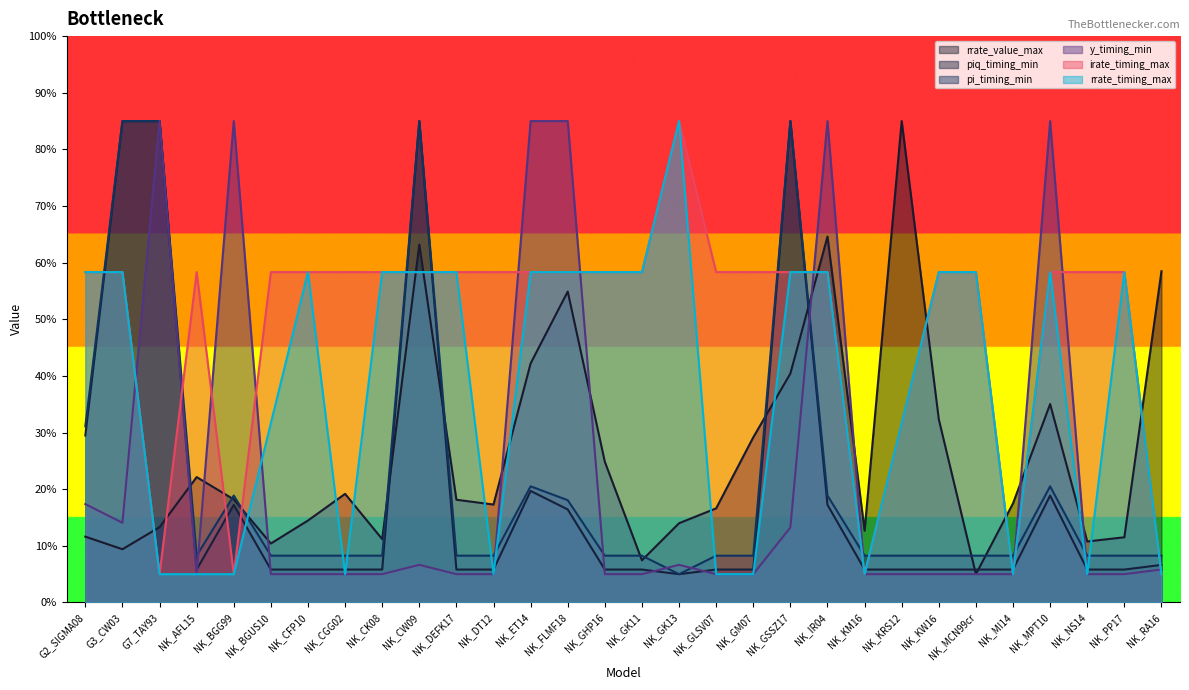

At how many categories does at least one series exceed 83?

11